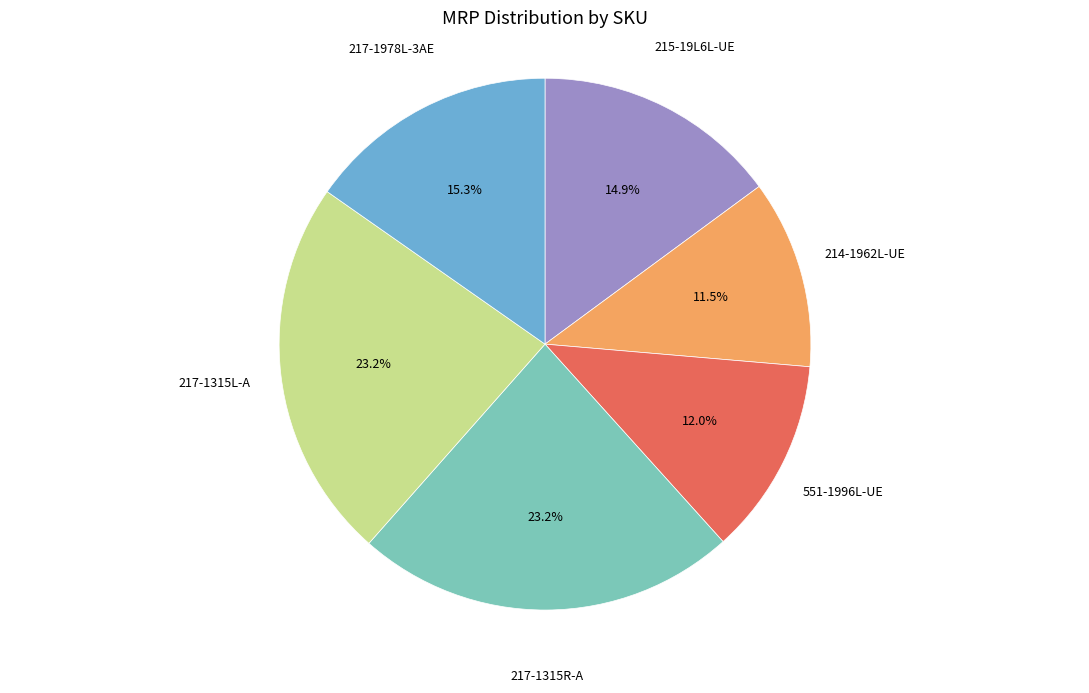

Does any single category account for the majority?

No